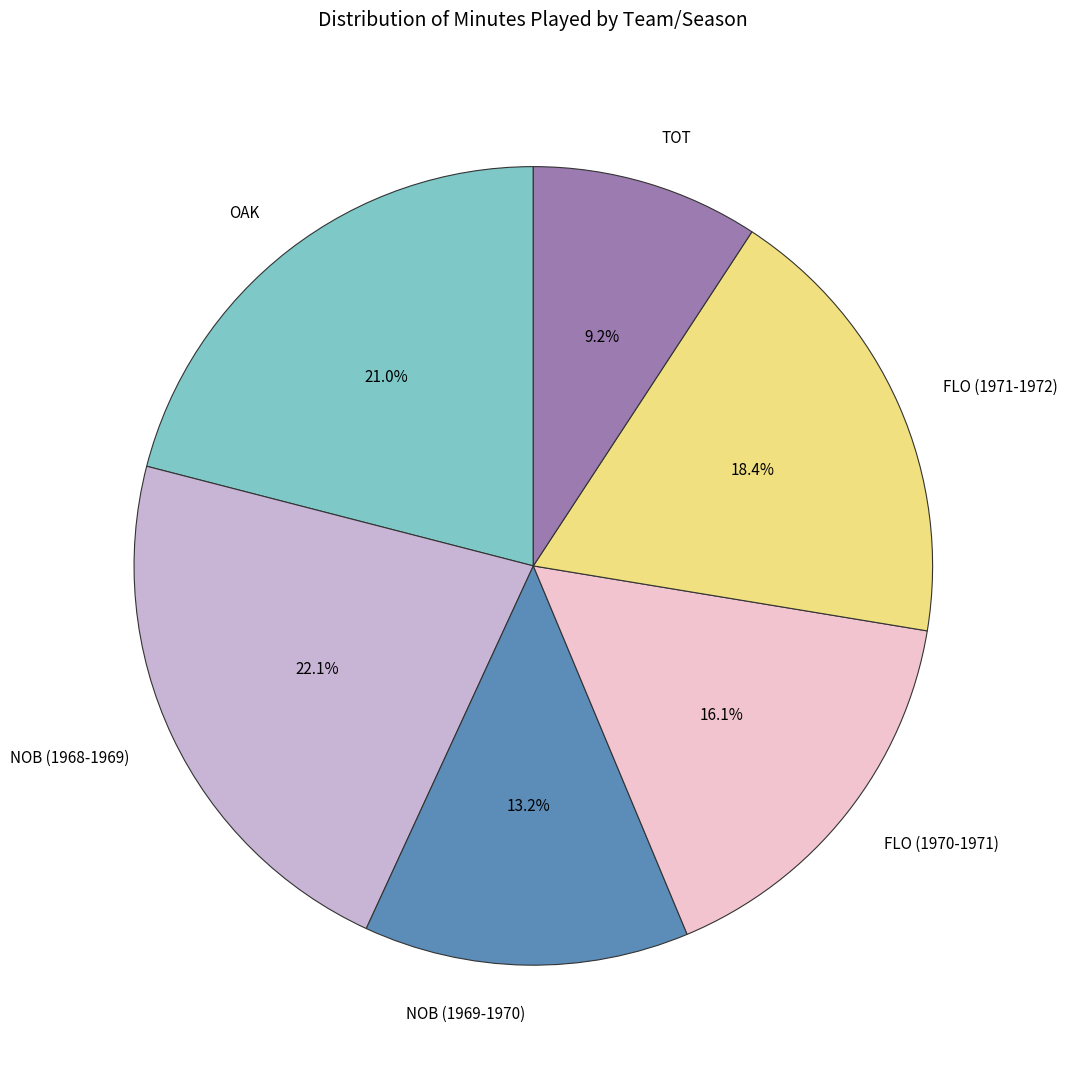

Count the number of slices in the pie.

6